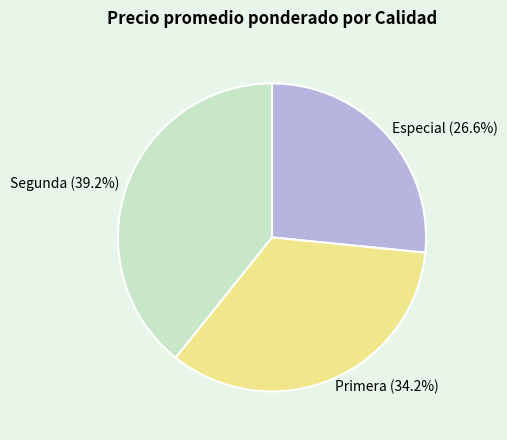

To the nearest percent, what is the average slice percentage?

33%